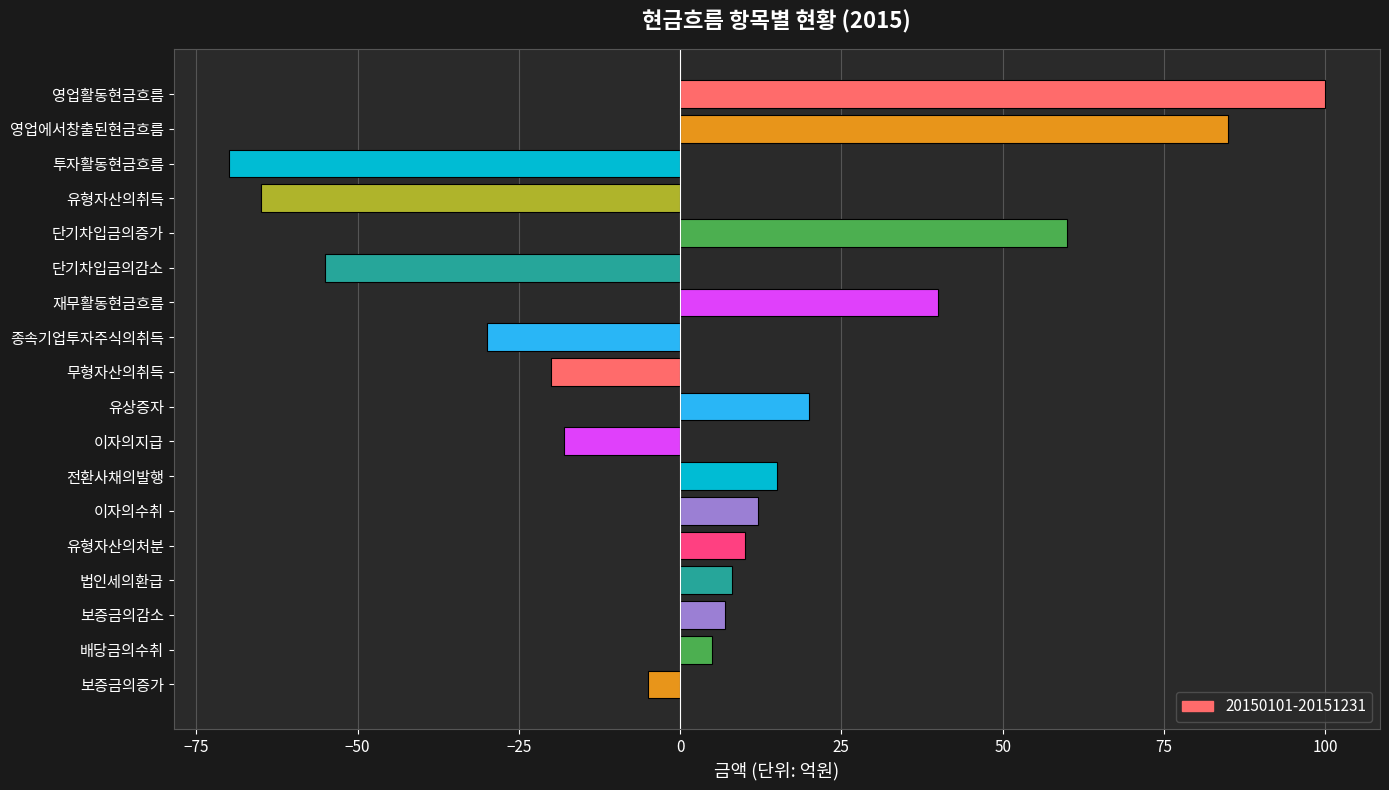

What is the average value?

6